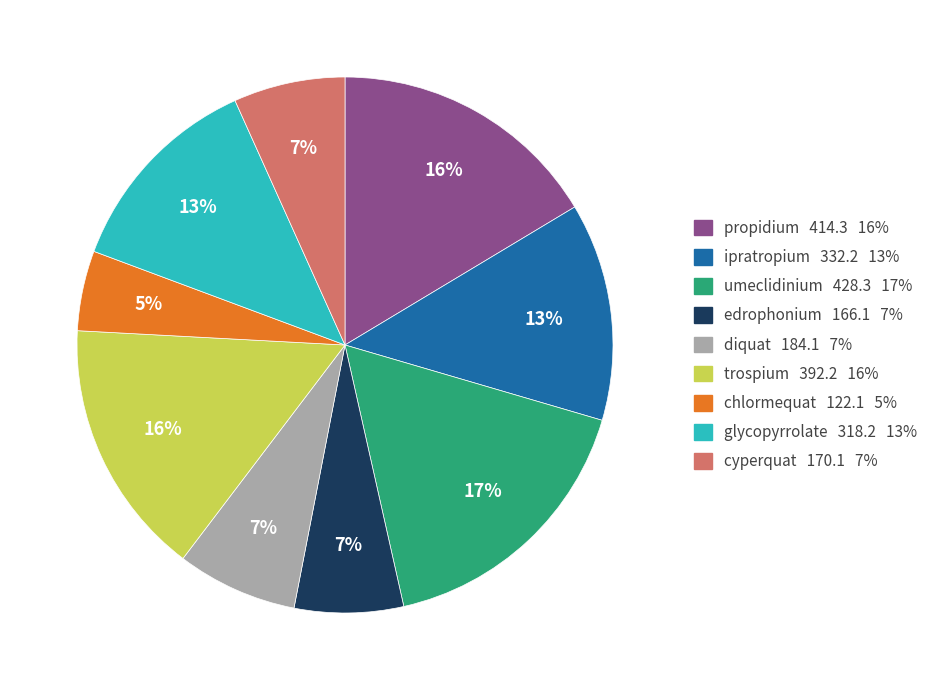

Do cyperquat 170.1 7% and trospium 392.2 16% together represent more than half of the pie?

No